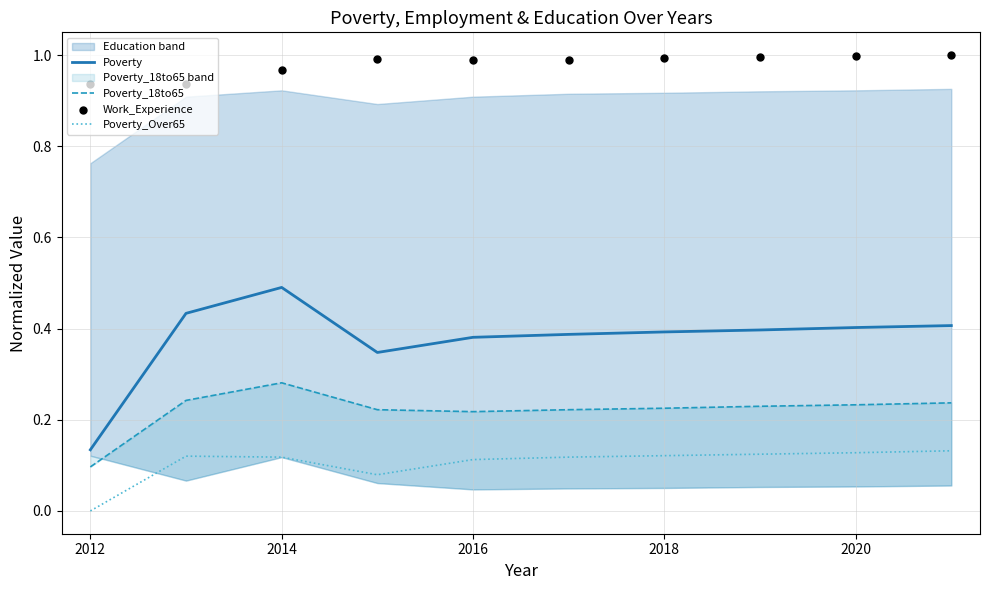

What are all the series names shown in the legend?

Poverty, Poverty_18to65, Poverty_Over65, Work_Experience